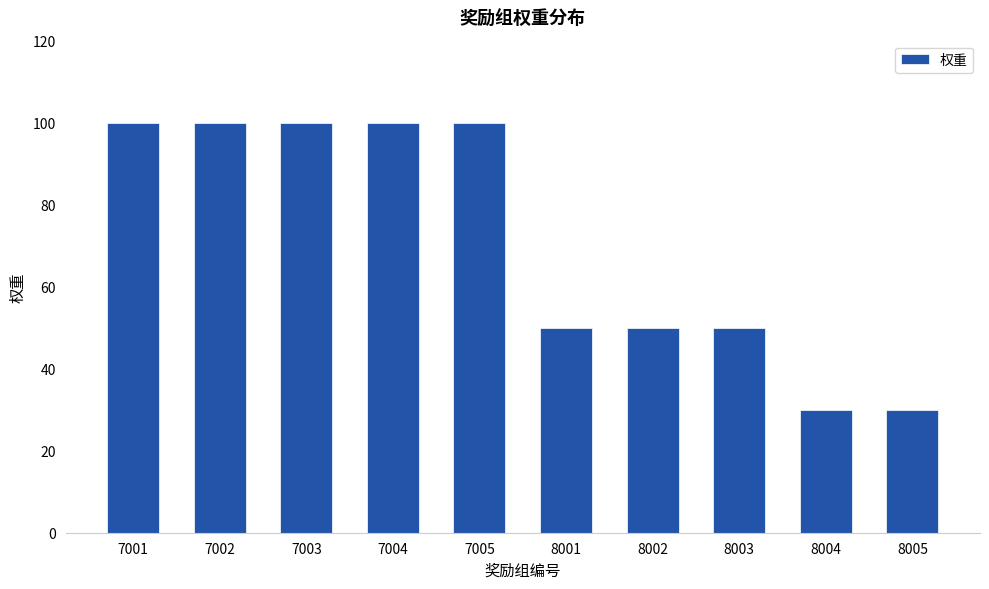

What is the greatest value displayed?

100